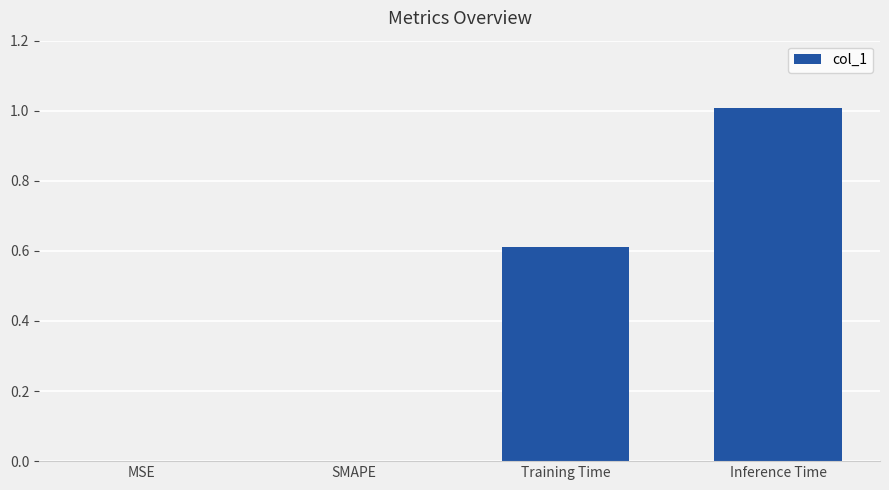

What is the maximum value shown in the chart?

1.0